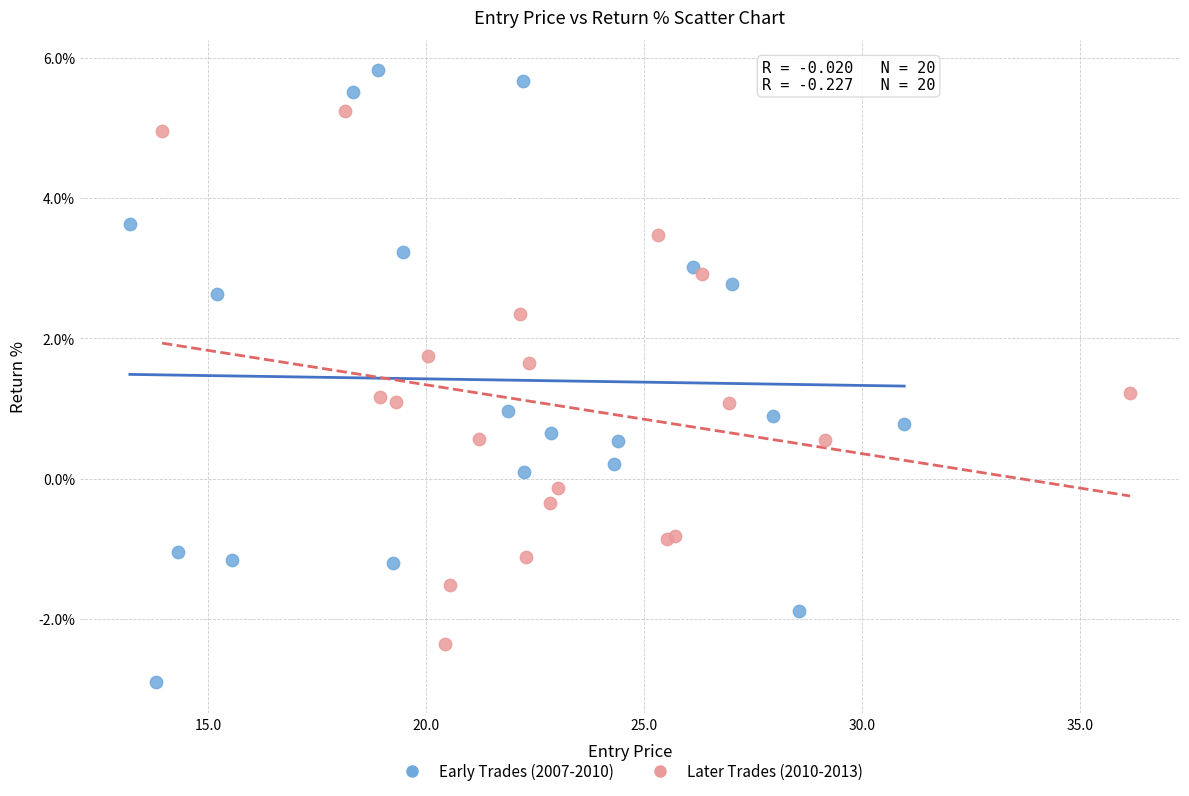

Which series contains the highest Y value?

Early Trades (2007-2010)